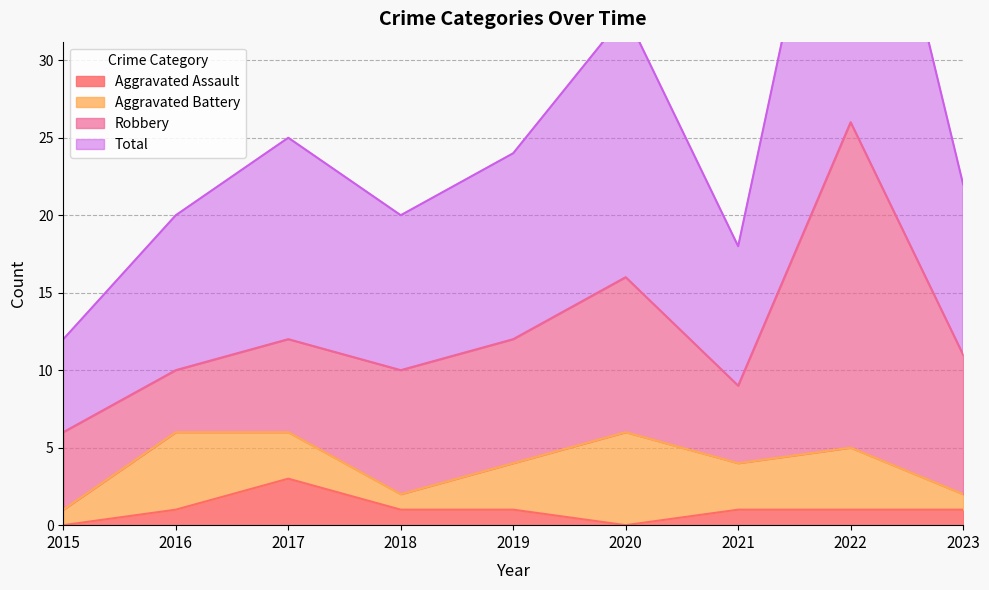

In Aggravated Assault, how many points are lower than both neighbors (excluding endpoints)?

1